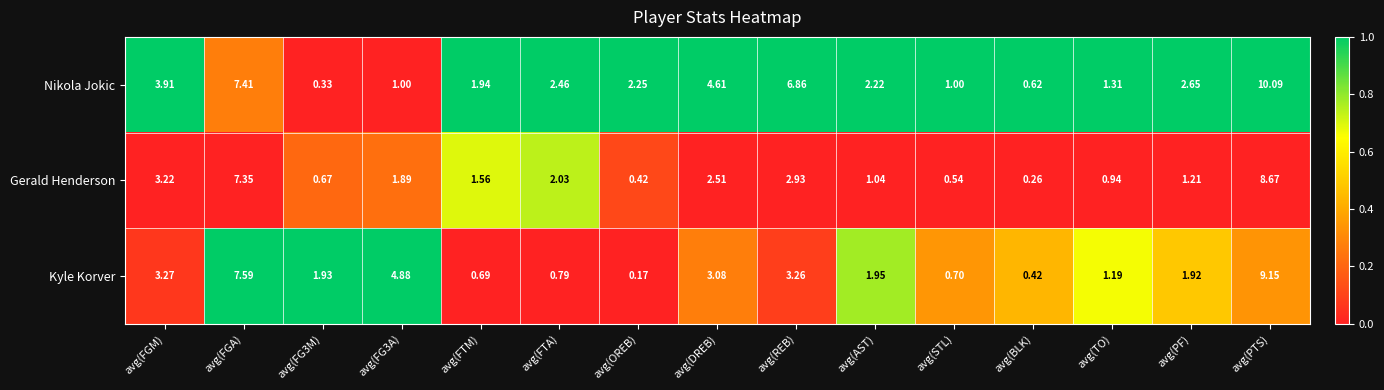

Which label corresponds to the smallest value in the chart?

avg(OREB)